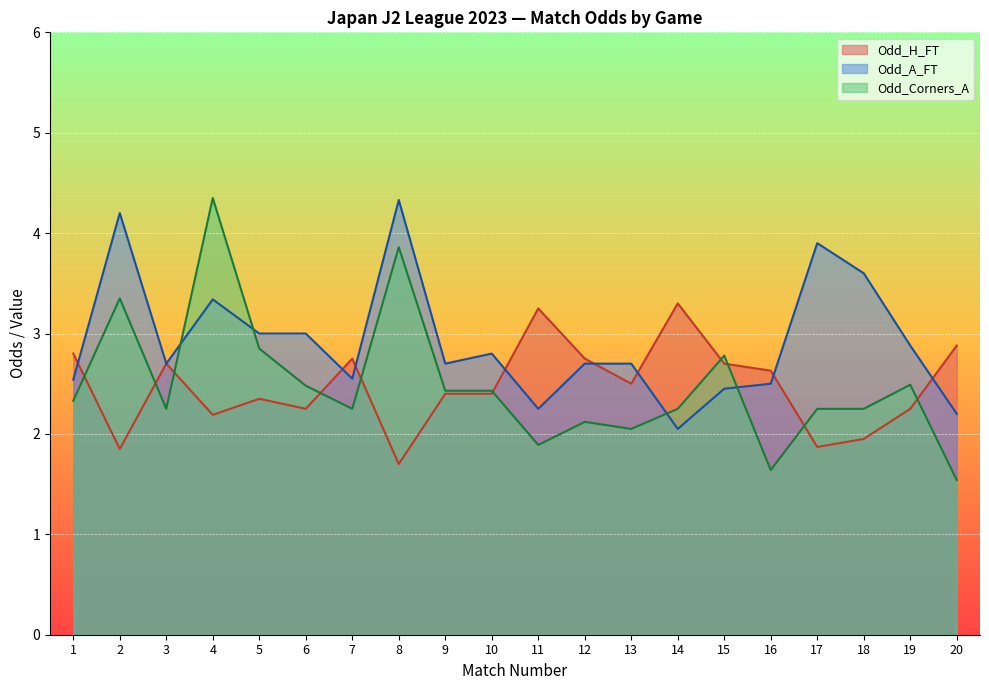

How many intersections are there between Odd_A_FT and Odd_Corners_A?

4